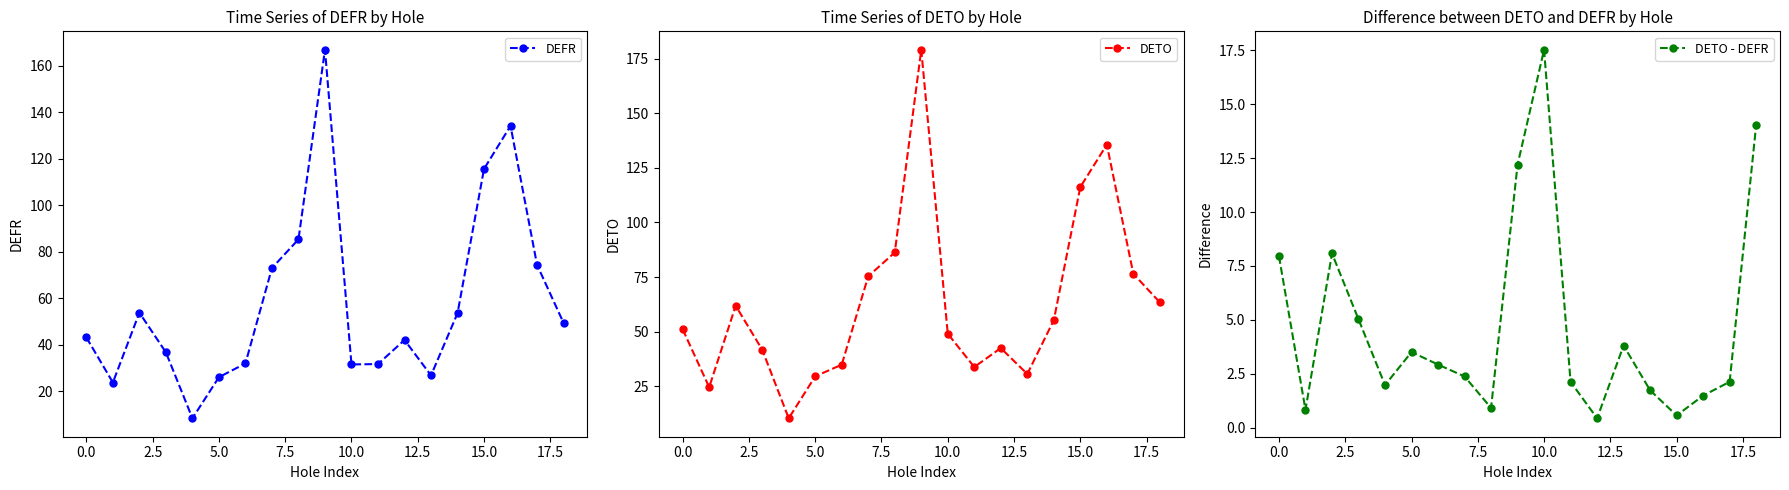

Rank the series at 17 from highest to lowest value.

DETO, DEFR, DETO - DEFR